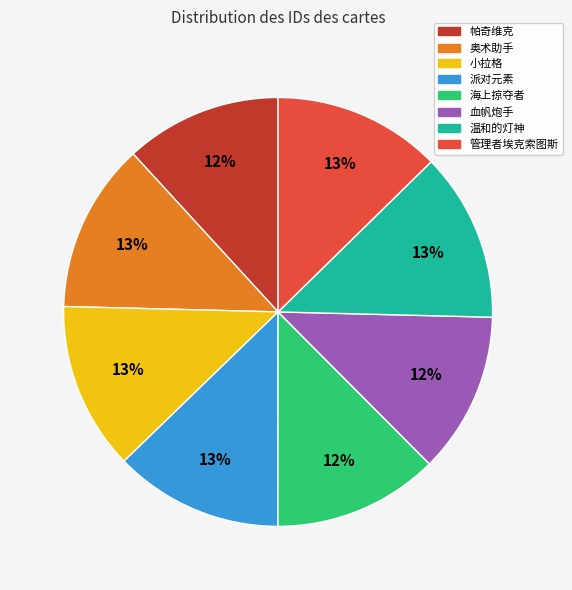

To the nearest percent, what is the average slice percentage?

12%